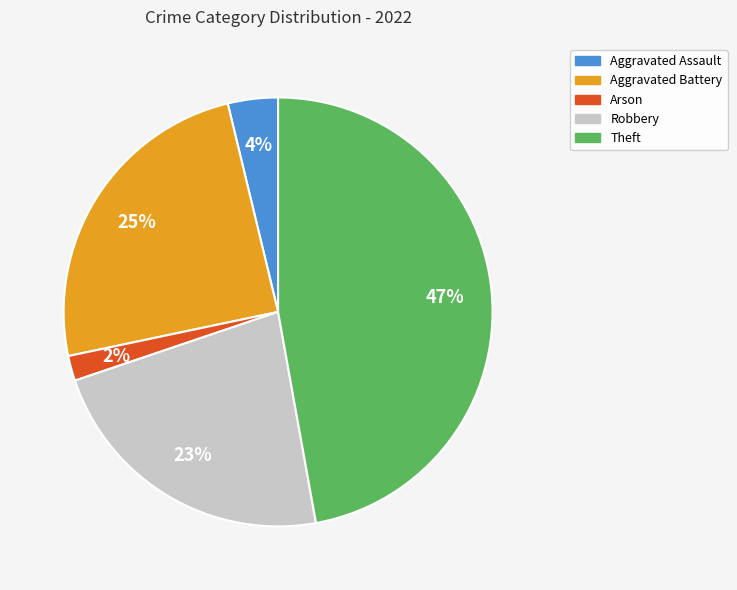

How many segments does this pie chart have?

5